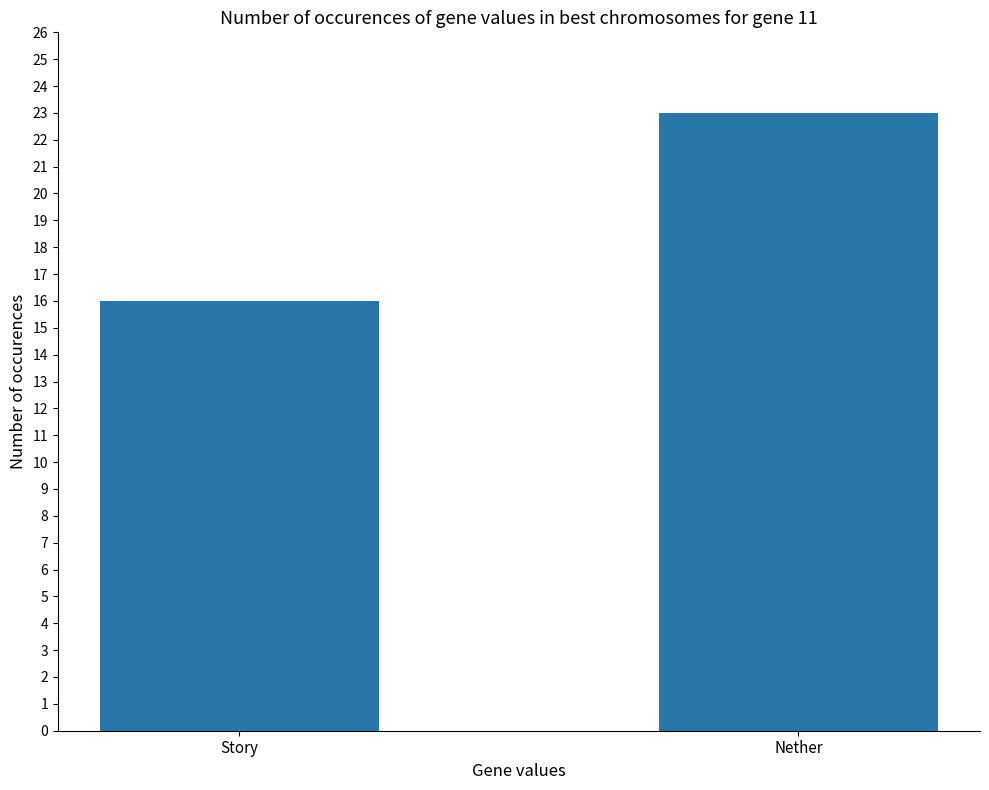

Reading left to right, what are all the values shown in this chart?

16	23